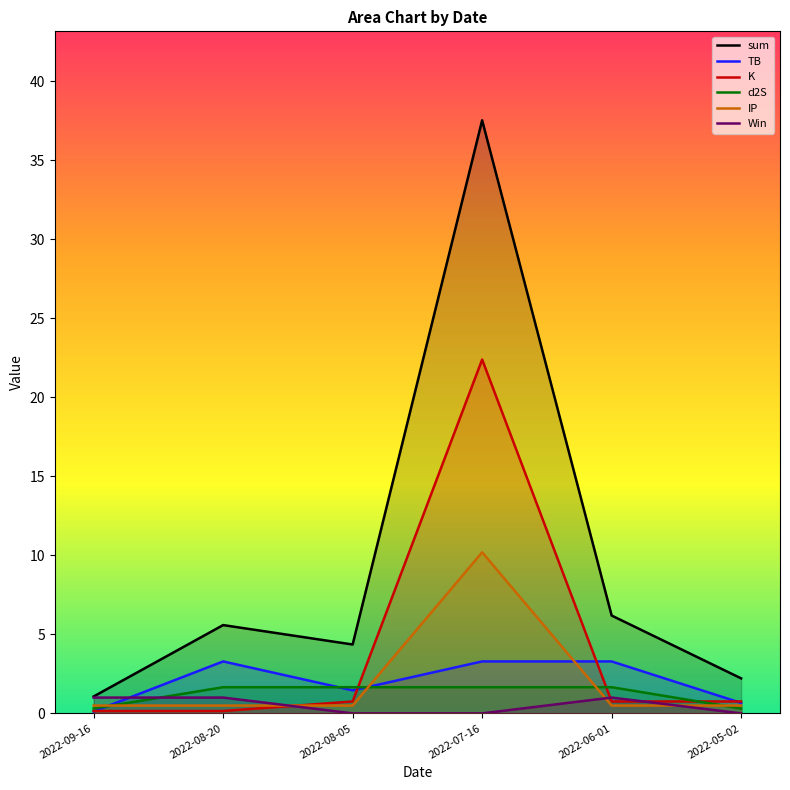

Where is sum nearest to the value 19?

2022-06-01